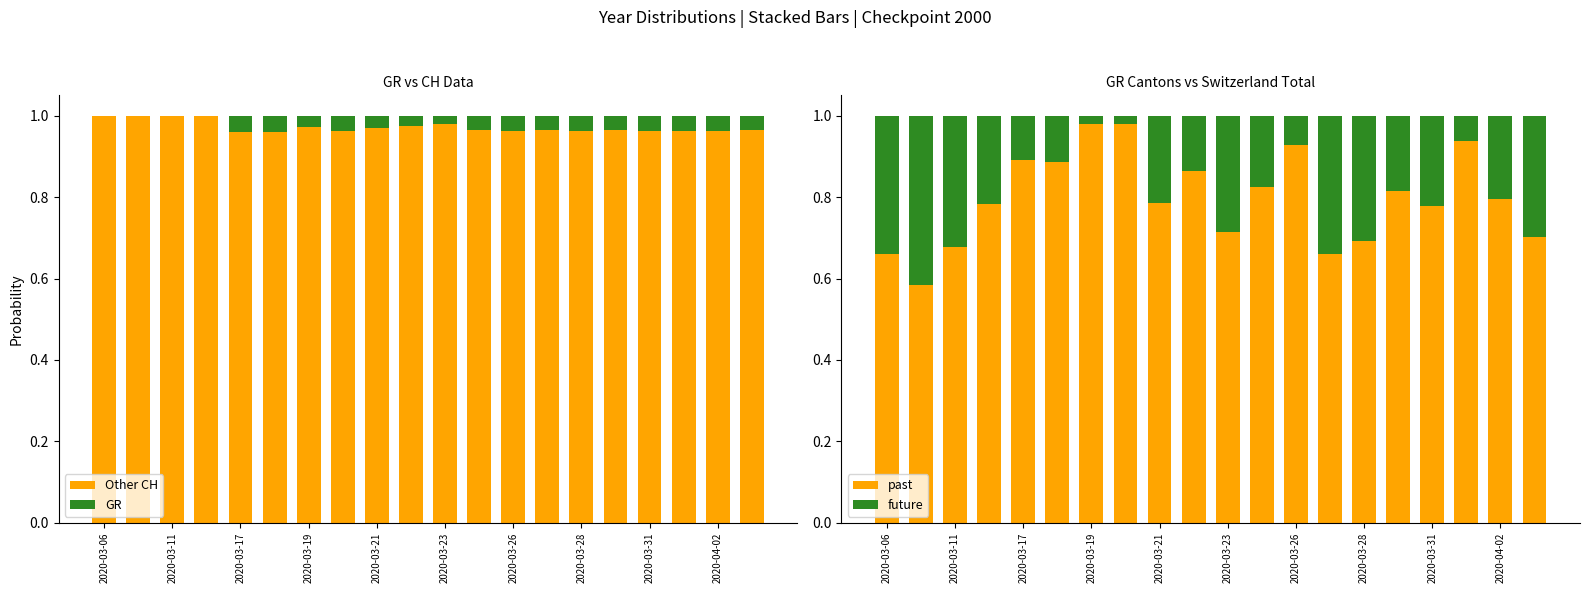

Is it true that Other CH equals 0.7 at 2020-03-11?

False